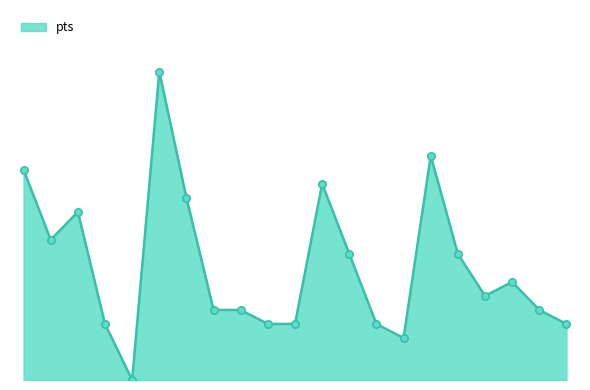

Does the chart have visible grid lines?

No